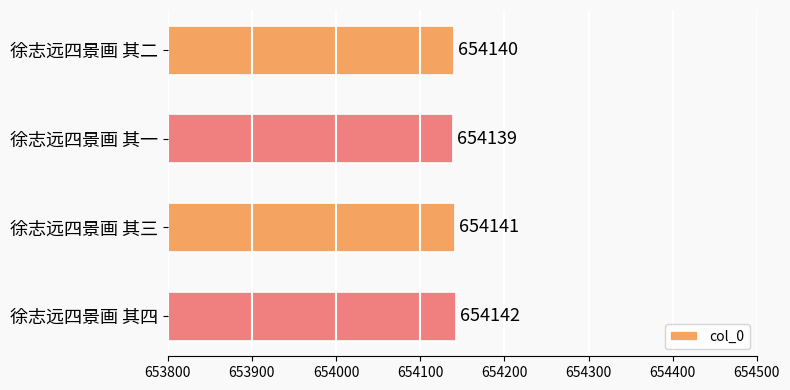

What is the difference between the second highest and second lowest values?

1